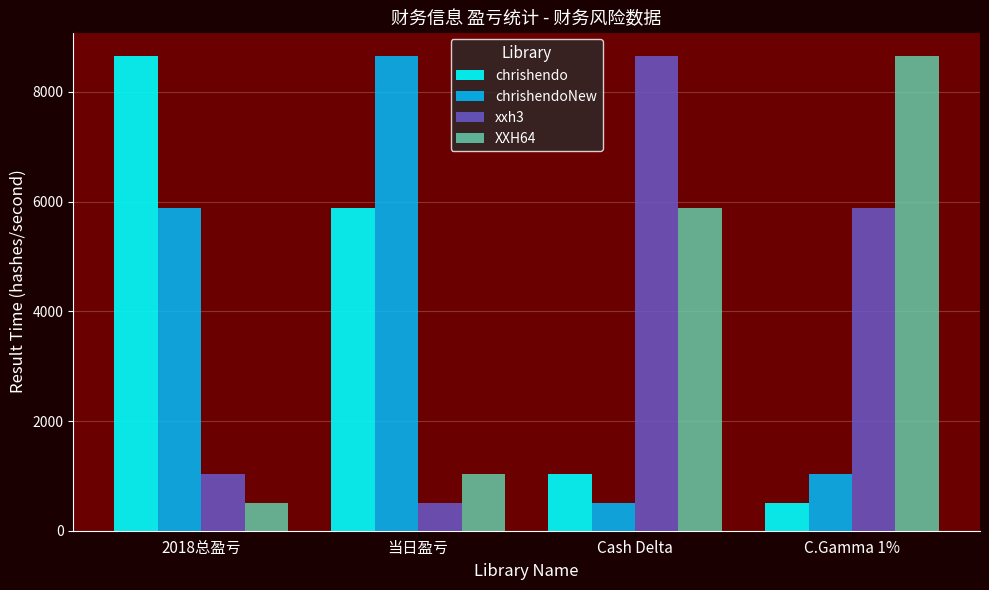

Which category has the lowest value in the chrishendo series?

C.Gamma 1%